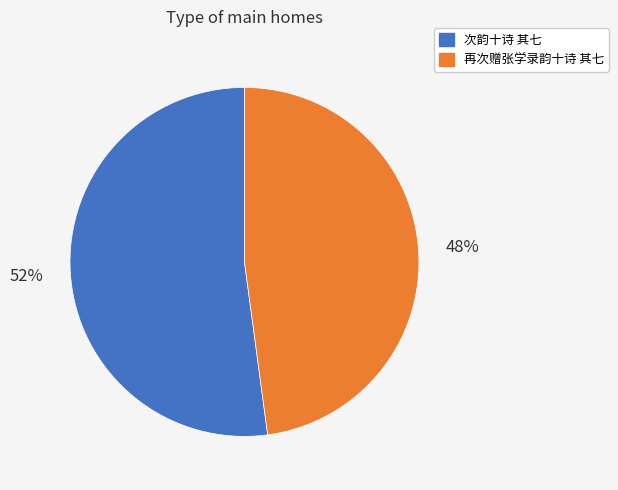

What is the smallest slice in the pie chart?

再次赠张学录韵十诗 其七